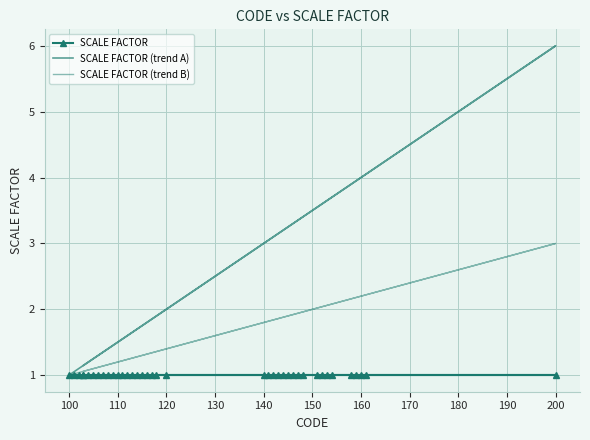

How many lines are shown in the chart?

3